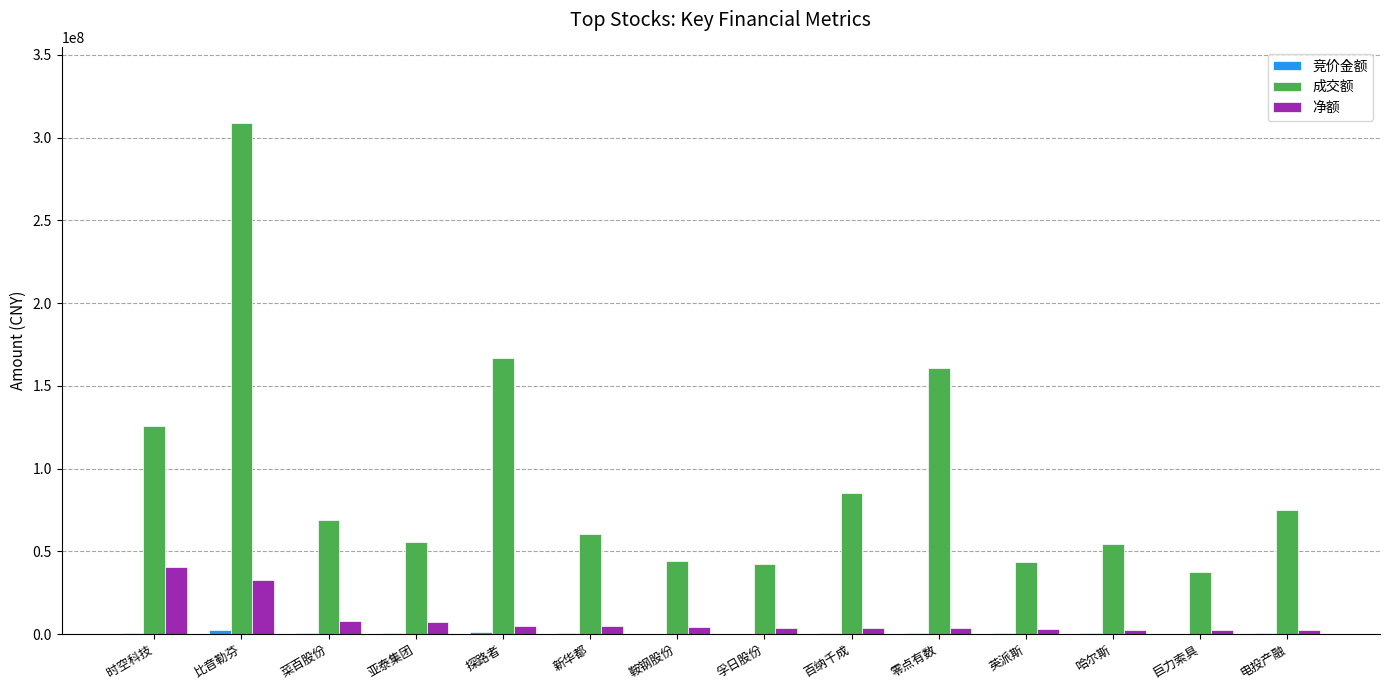

At which label does 成交额 first exceed 69143618?

时空科技